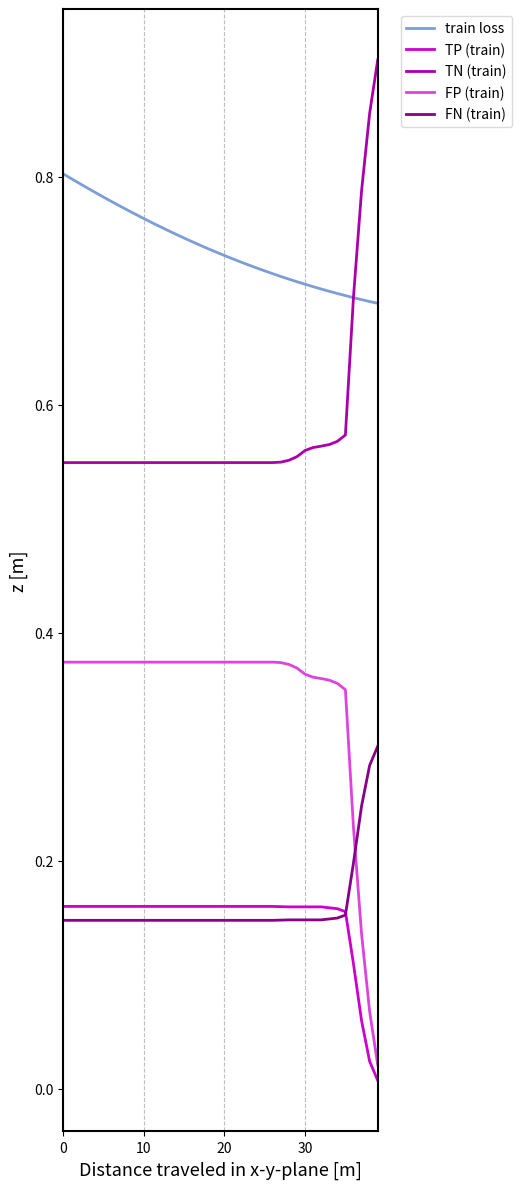

Which series has the largest total across all categories?

train loss